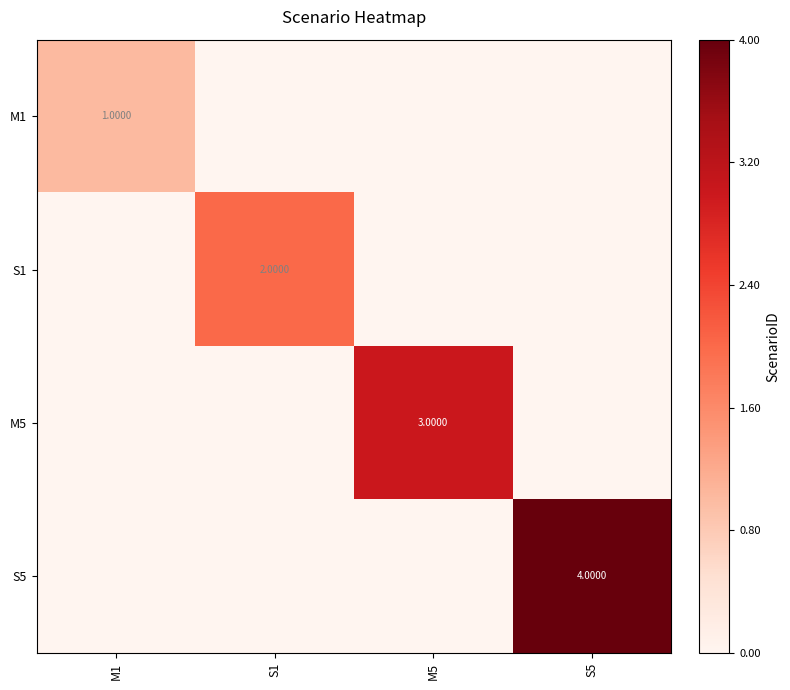

The S5 series shows 1 at S5. True or false?

False